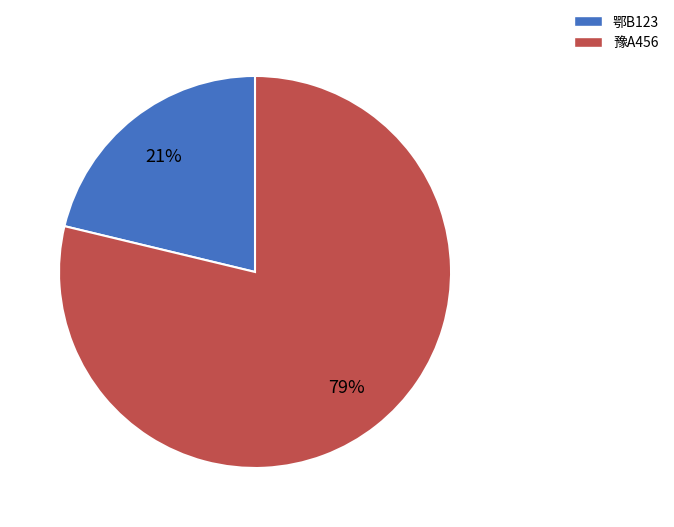

What is the smallest slice in the pie chart?

鄂B123